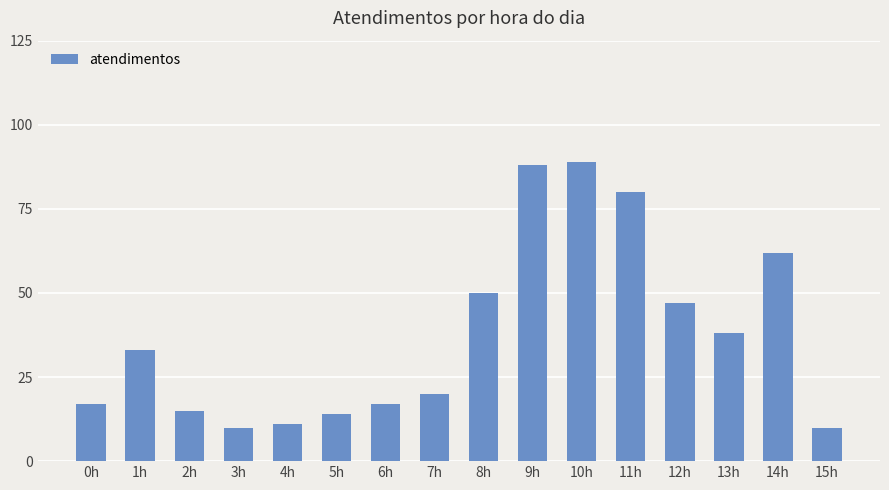

Where is the data nearest to the value 49?

8h